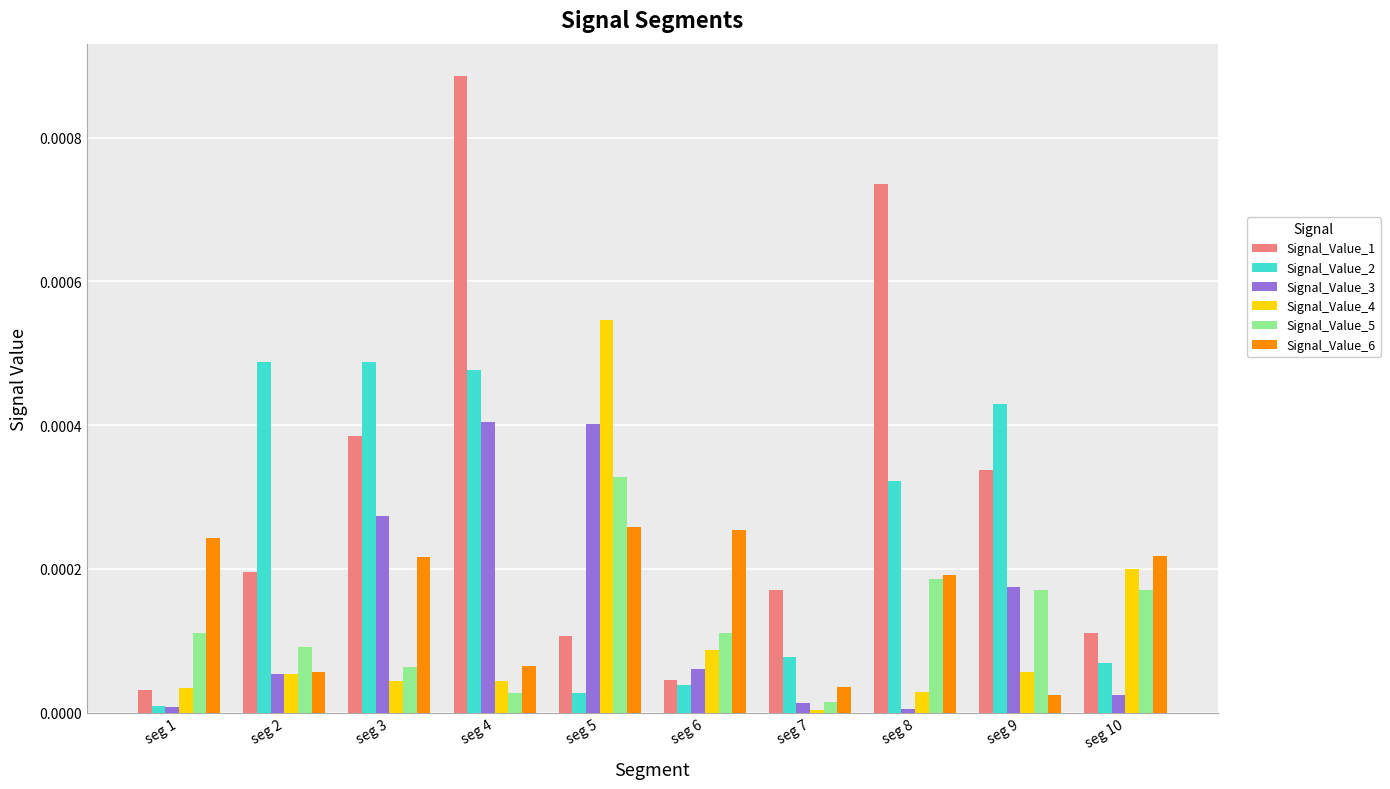

How many groups of bars are there?

10